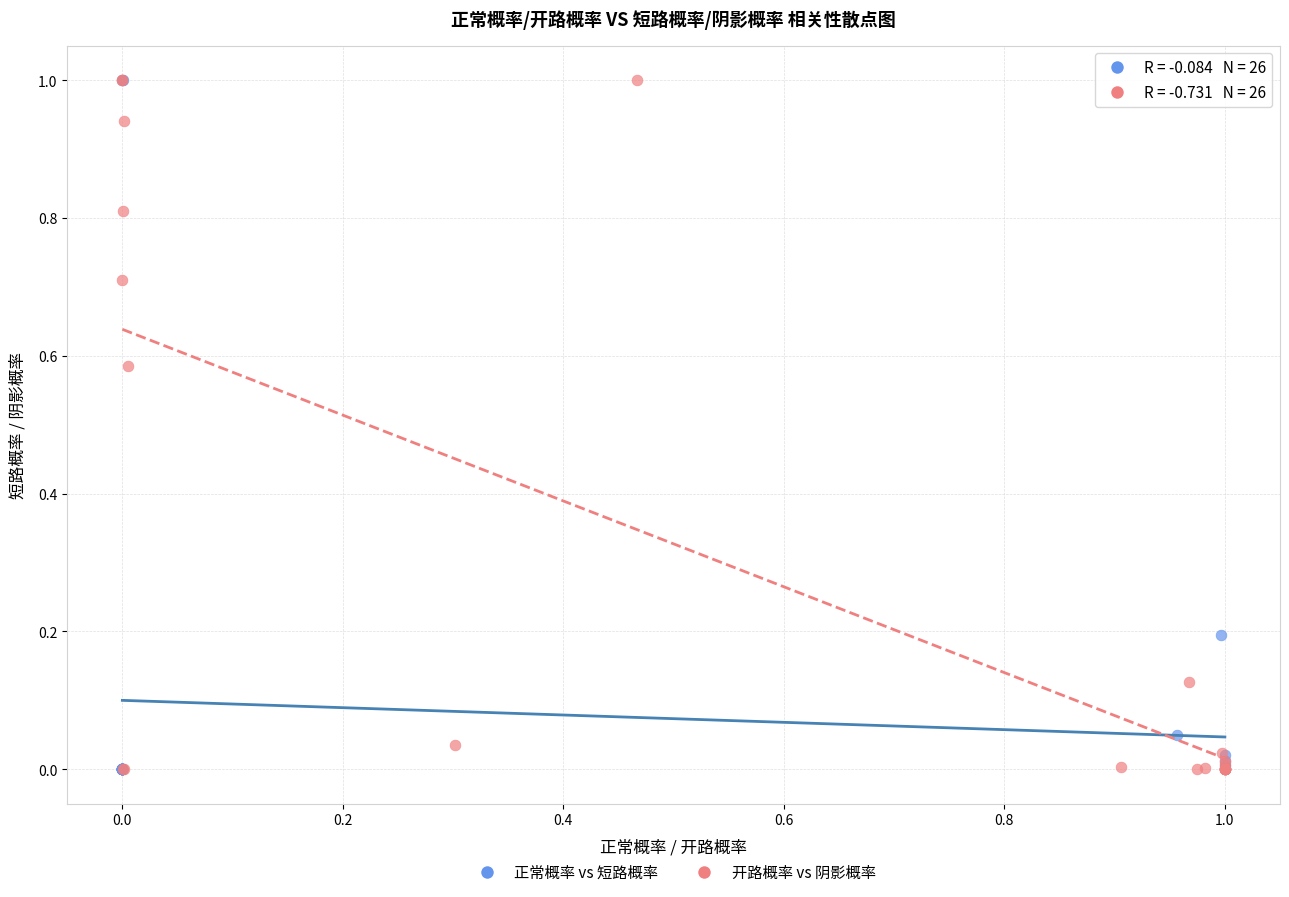

What are all the series names shown in the legend?

正常概率 vs 短路概率, 开路概率 vs 阴影概率